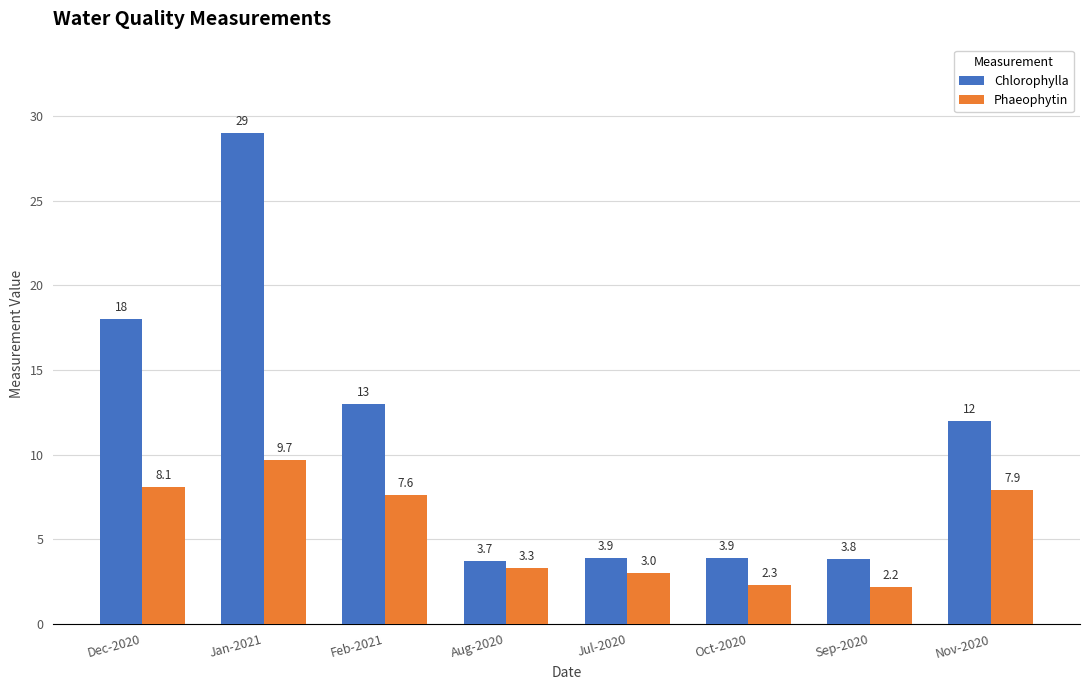

The Phaeophytin series shows 7.6 at Feb-2021. True or false?

True